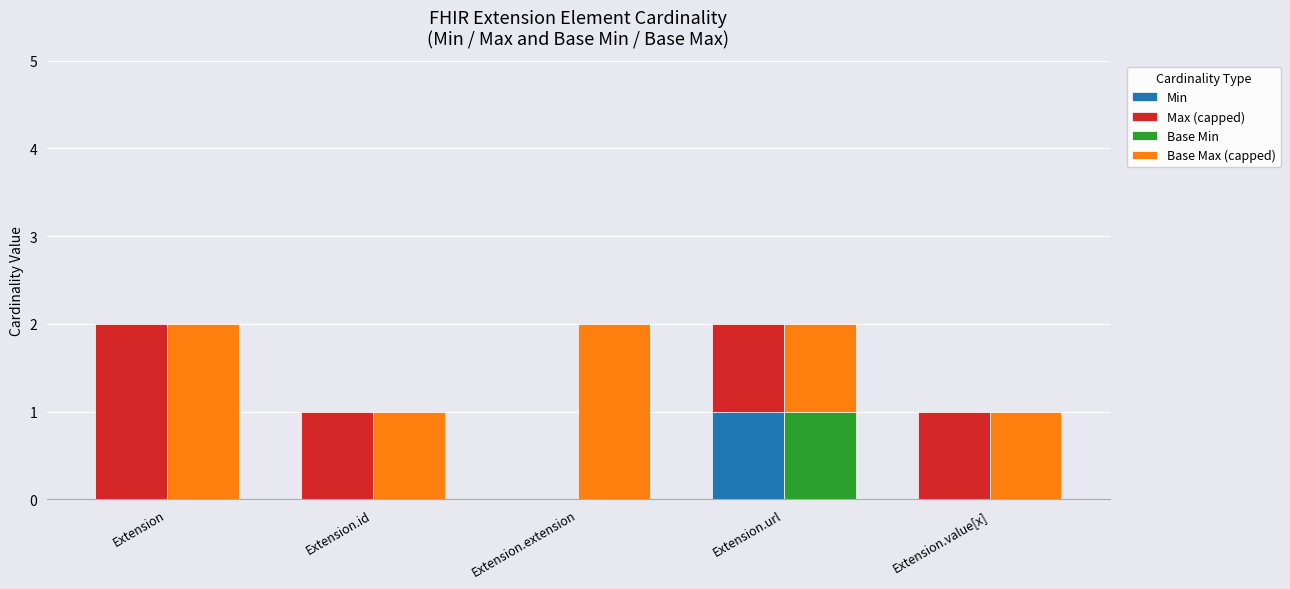

At which label is Base Max (capped) closest to 1?

Extension.id